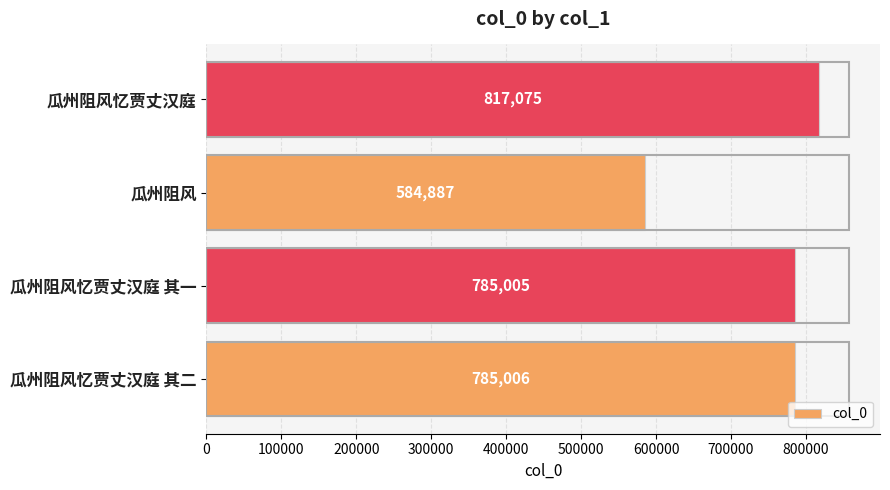

The value at 瓜州阻风 is 331581. True or false?

False